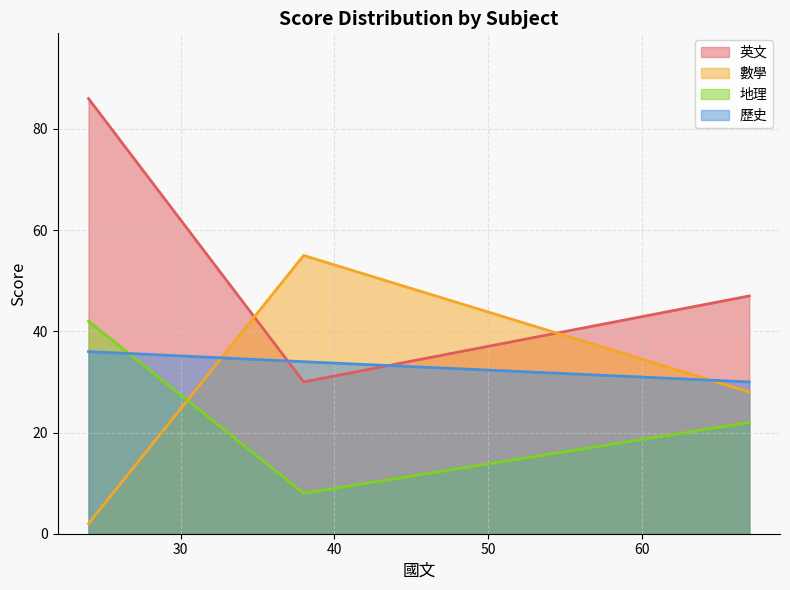

What is the maximum value for 歷史?

36